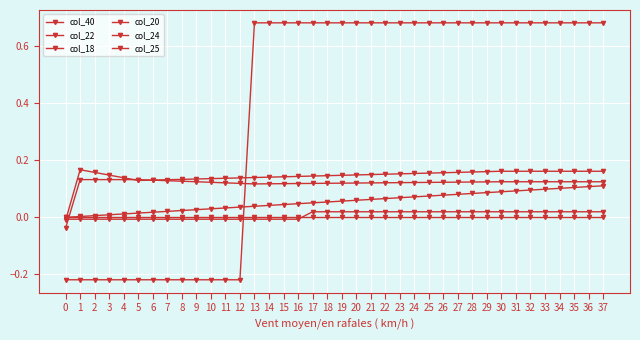

Count the number of categories in the chart.

38